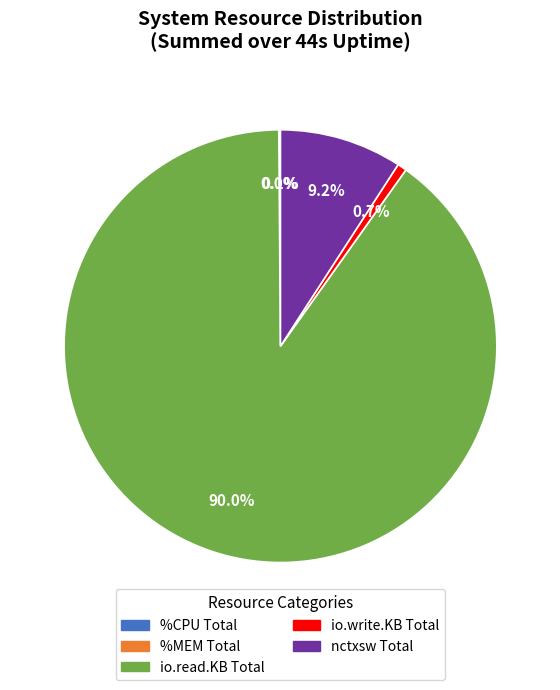

Which slice is the largest?

io.read.KB Total